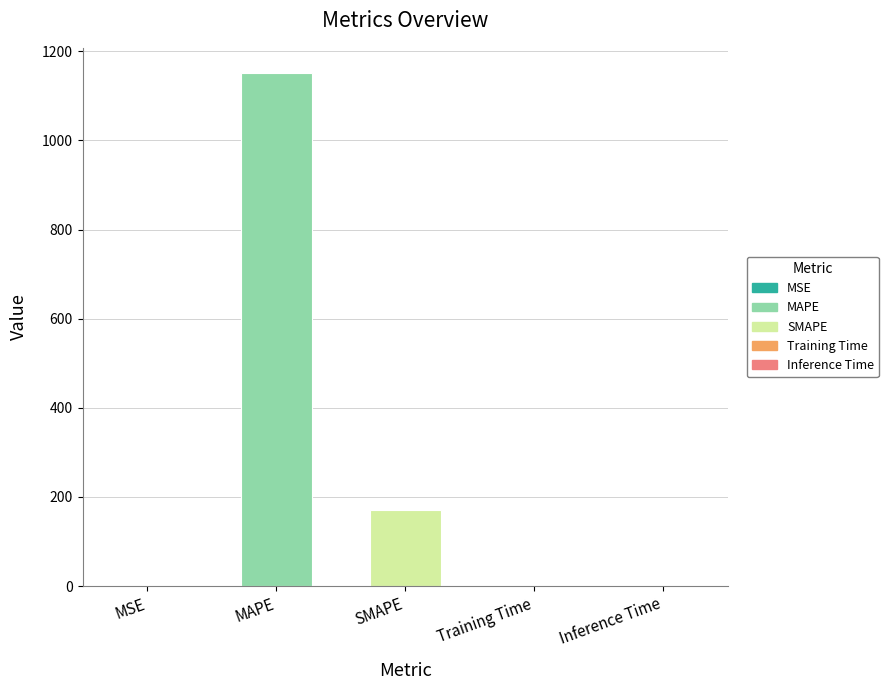

What is the difference between the second highest and second lowest values?

170.3